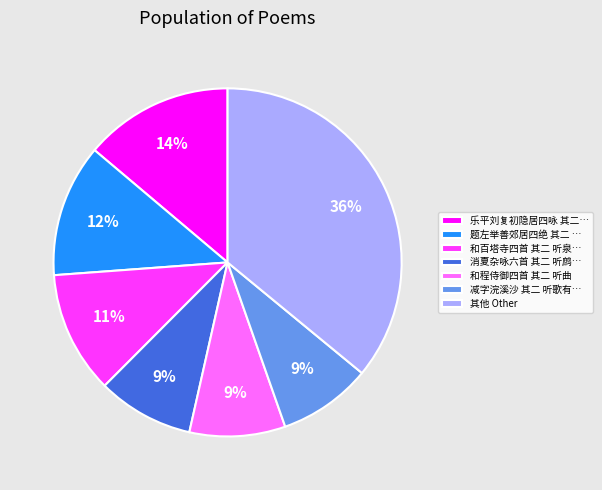

Is it true that 和程侍御四首 其二 听曲 is 9% of the pie?

True